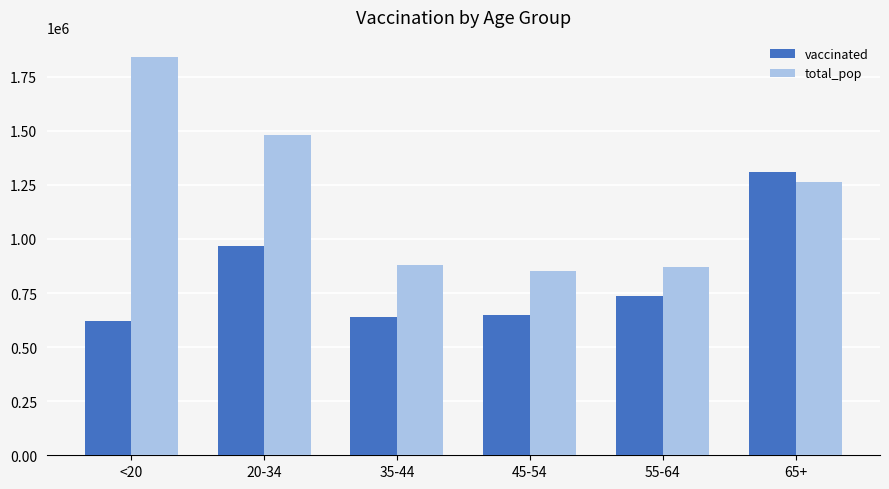

What is the label of the 5th bar from the right?

20-34